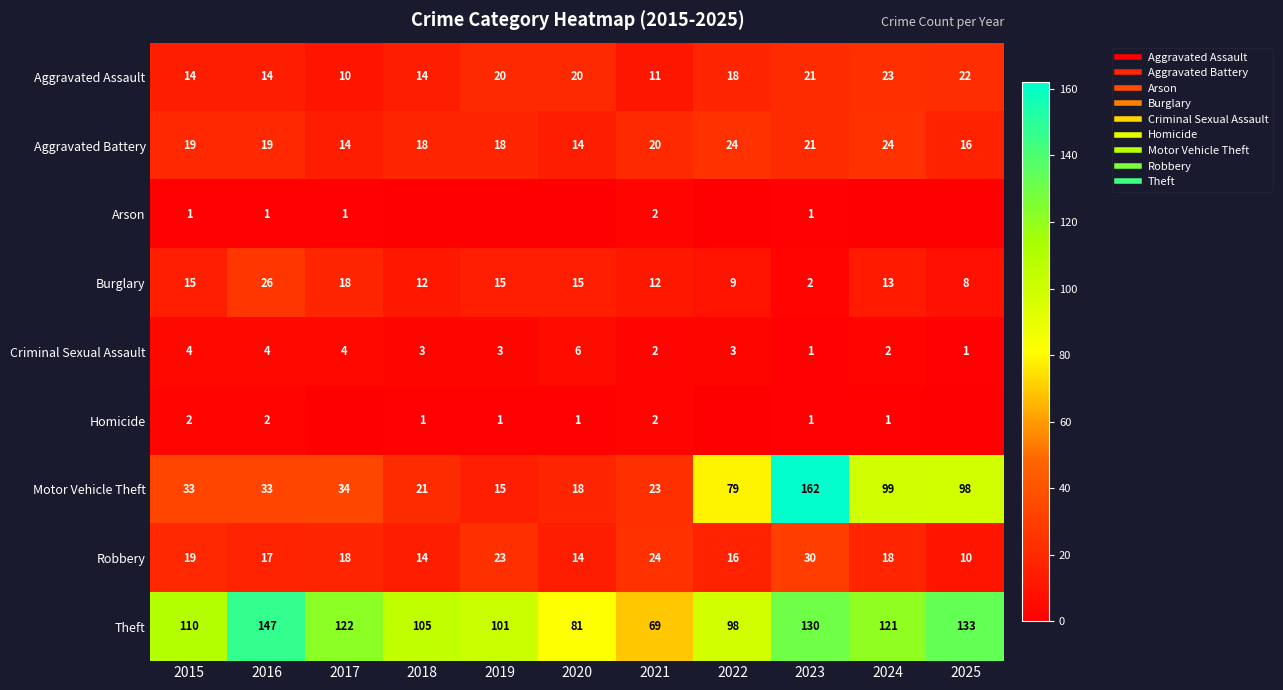

Rank the series at 2020 from lowest to highest value.

Arson, Homicide, Criminal Sexual Assault, Aggravated Battery, Robbery, Burglary, Motor Vehicle Theft, Aggravated Assault, Theft